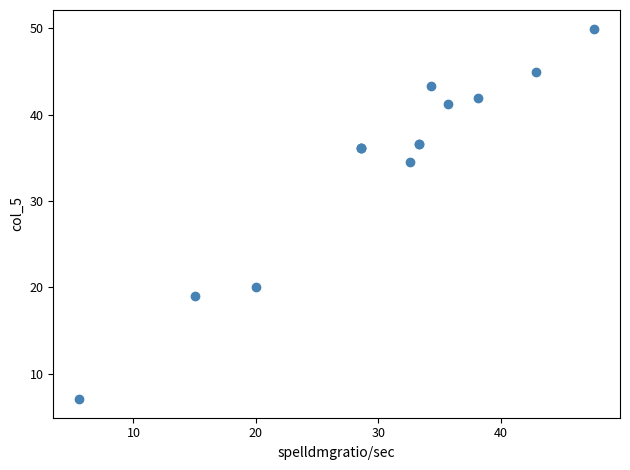

What Y value in the scatter plot is closest to 28?

34.5